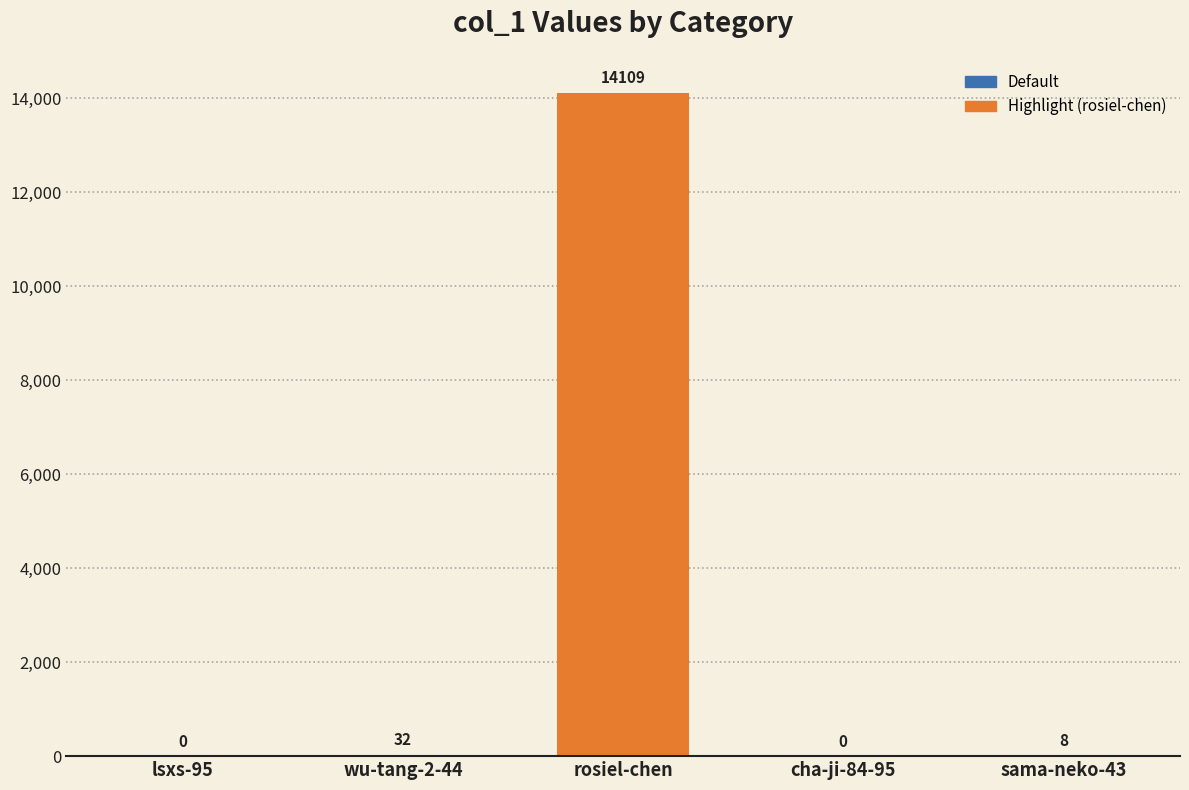

True or false: the data shows 14109 at rosiel-chen.

True